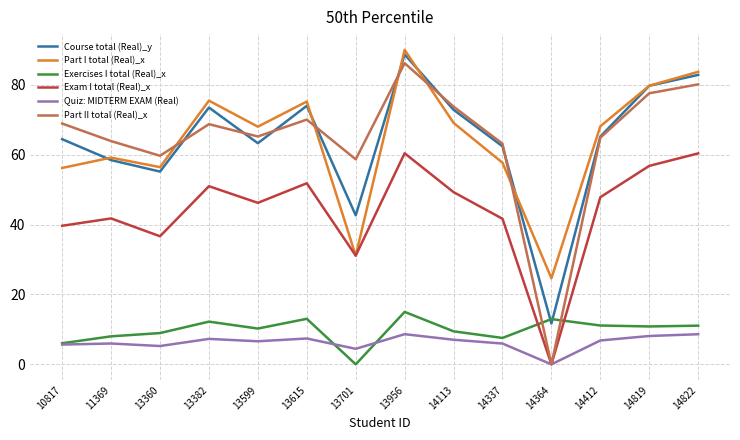

True or false: Part I total (Real)_x has a value of 42.4 at 13701.

False